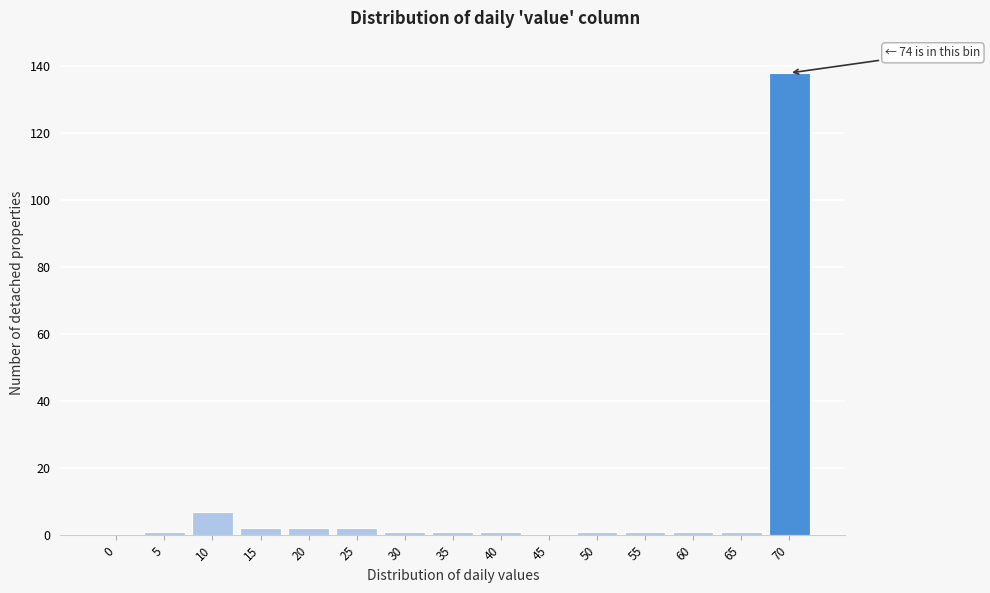

Reading right to left, transcribe all the data shown in this chart.

70=138	65=1	60=1	55=1	50=1	45=0	40=1	35=1	30=1	25=2	20=2	15=2	10=7	5=1	0=0